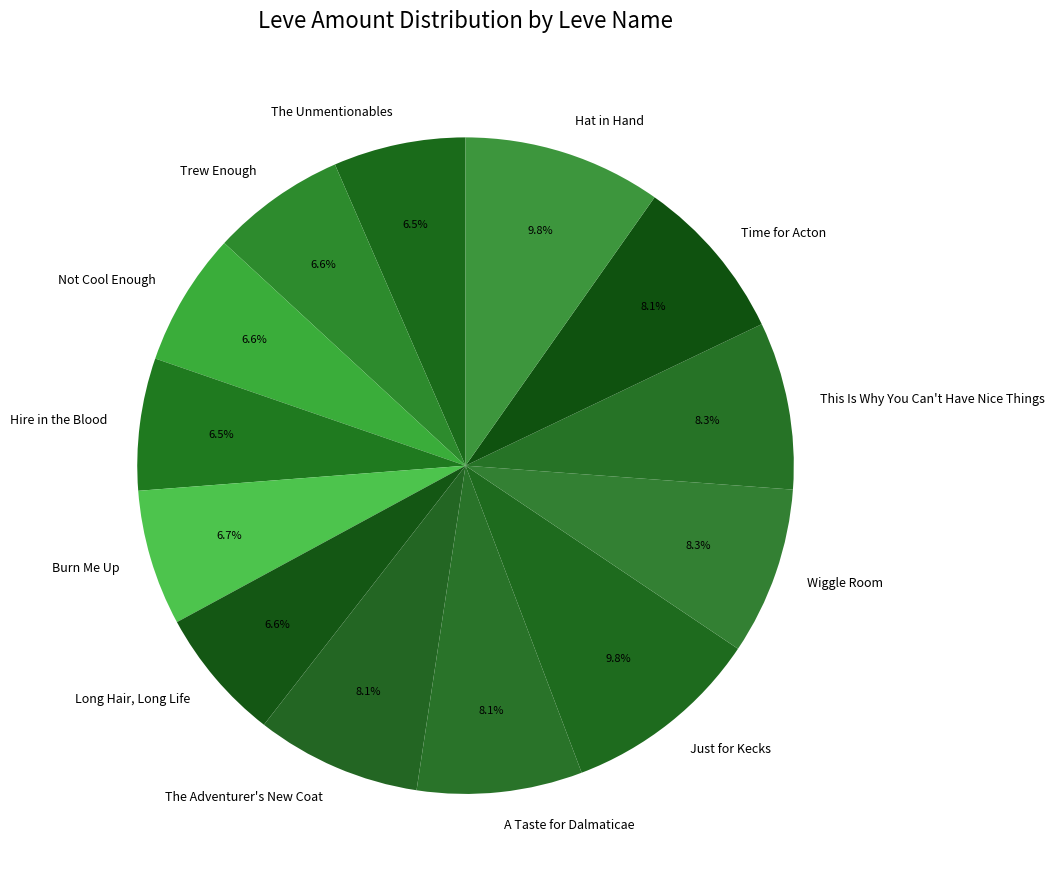

How much of the chart is everything except Long Hair, Long Life?

93.4%